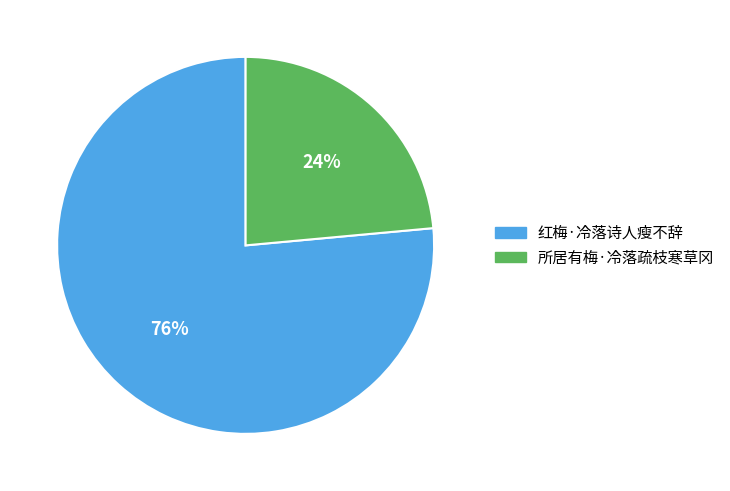

Which category has the smallest portion of the pie?

所居有梅·冷落疏枝寒草冈